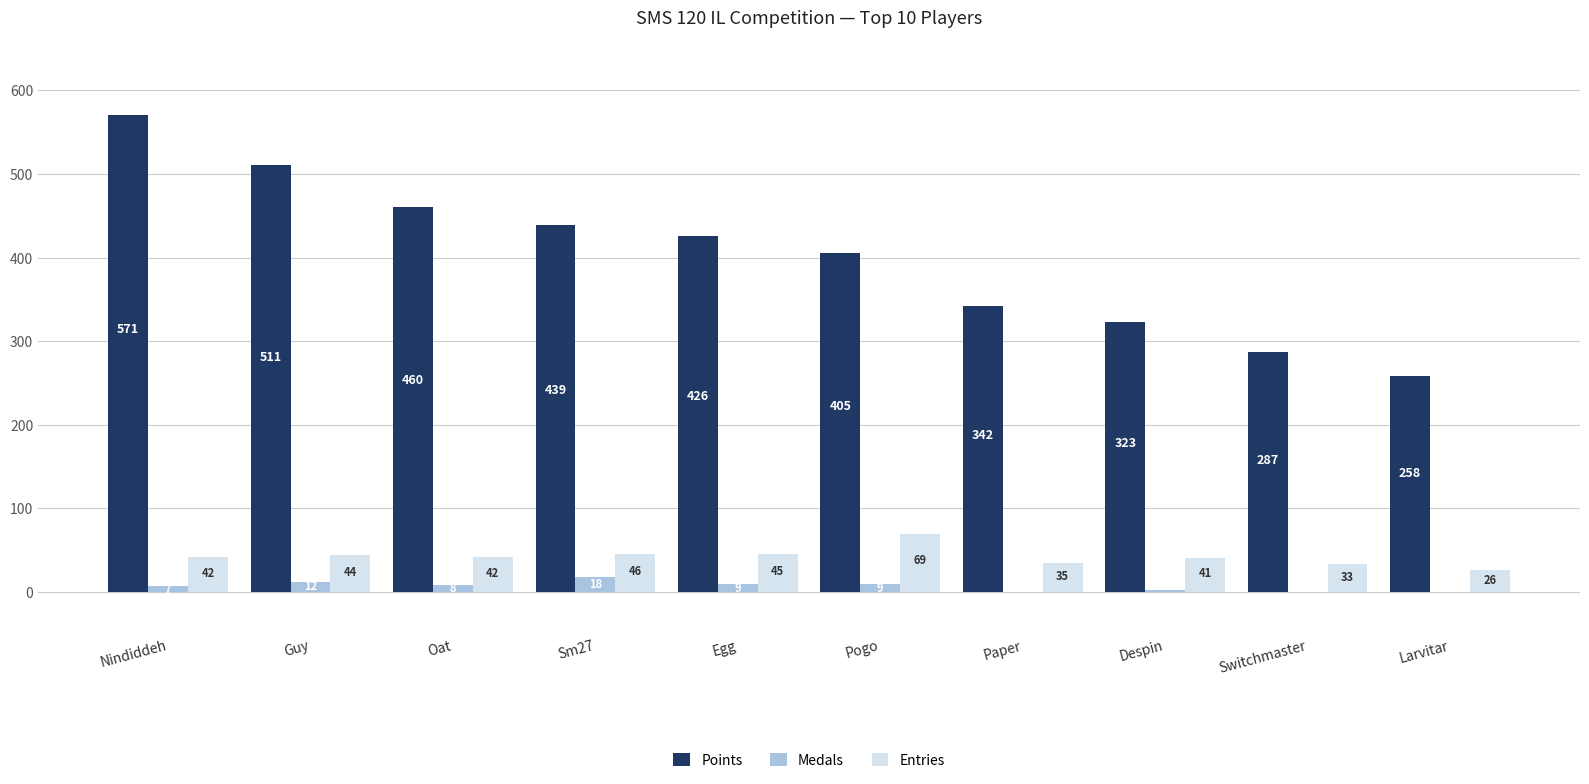

At which label does Entries reach its peak?

Pogo